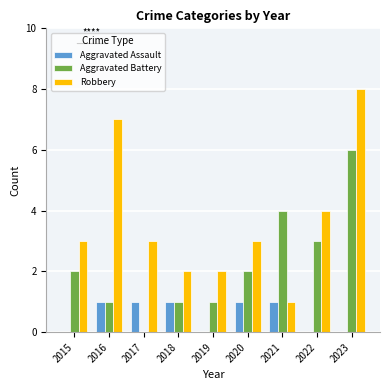

What is the difference between the Aggravated Battery values at 2022 and 2020?

1